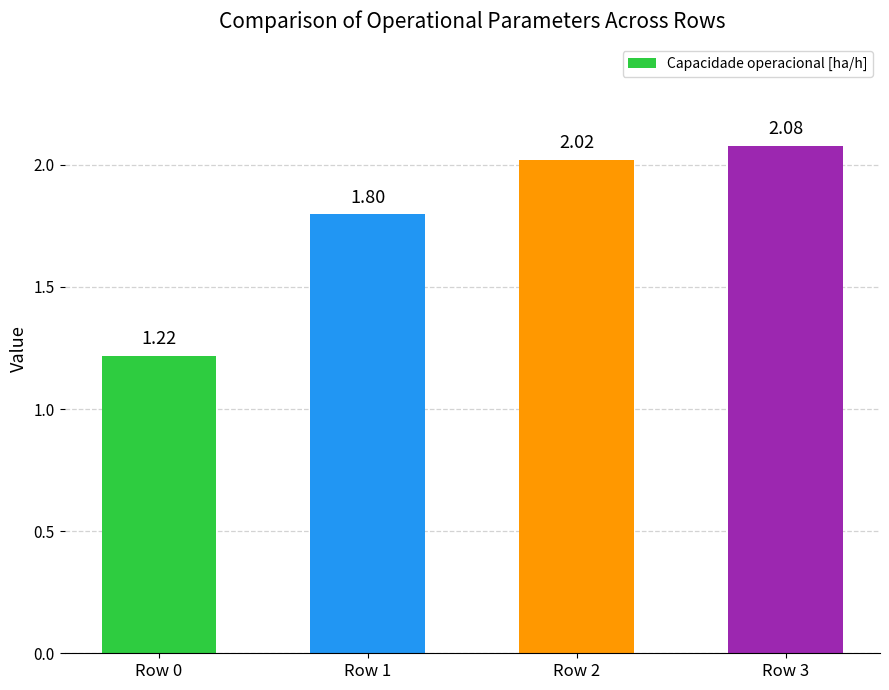

Rank the categories by value from highest to lowest.

Row 3, Row 2, Row 1, Row 0